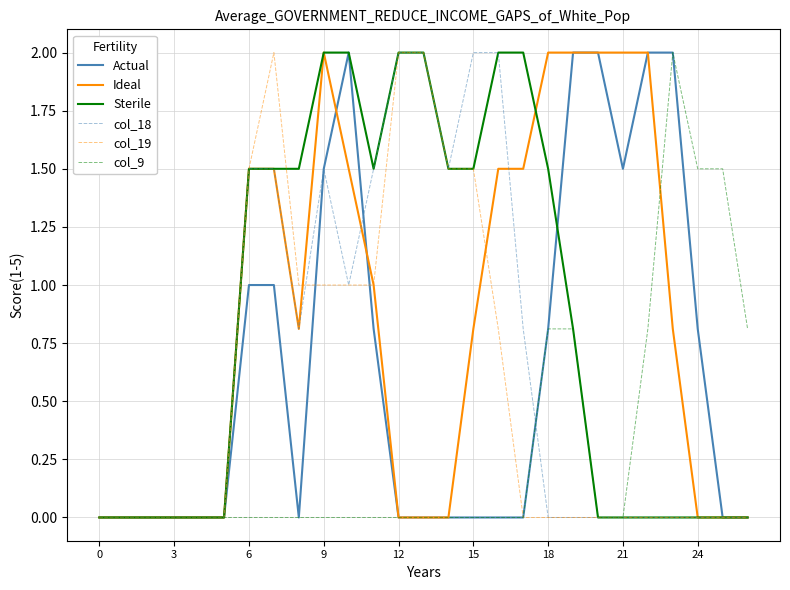

What is the highest value of the Ideal series?

2.0